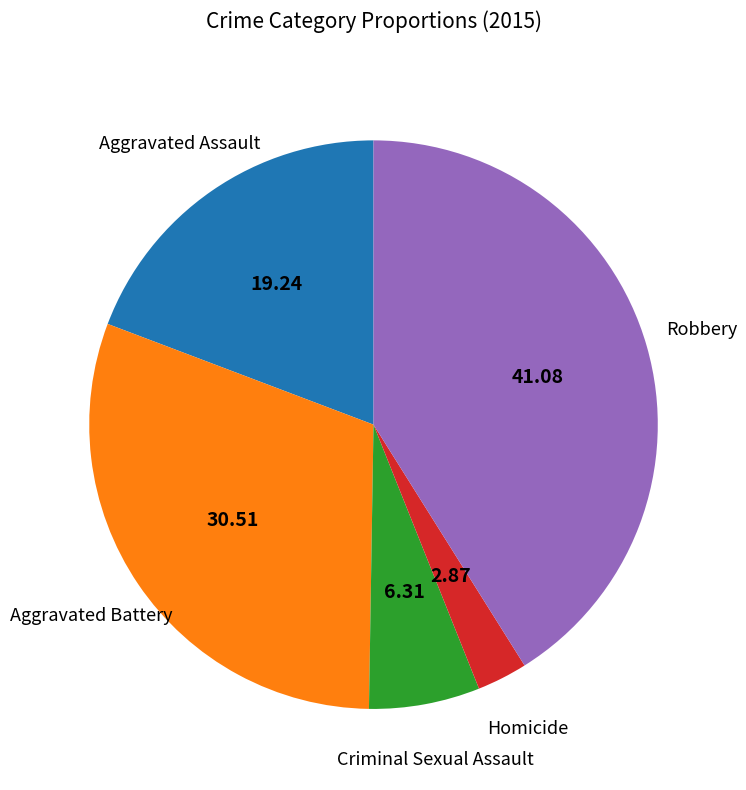

Does any single category account for the majority?

No